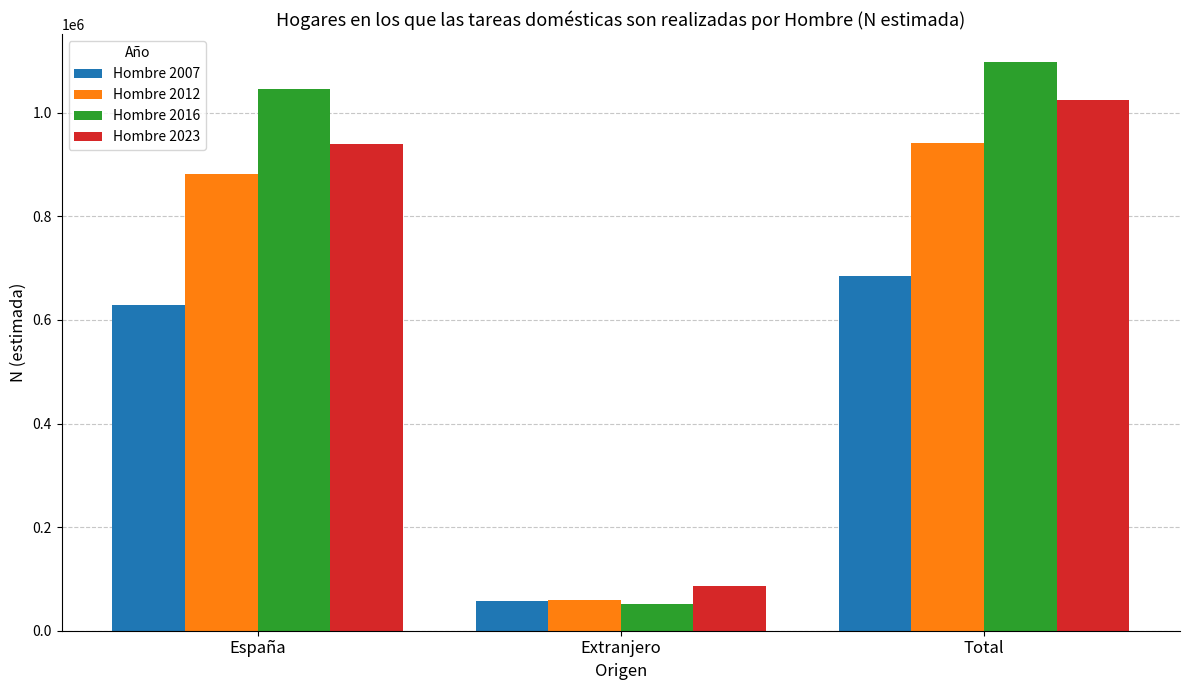

What is the sum of the Hombre 2007 values at Extranjero and España?

685012